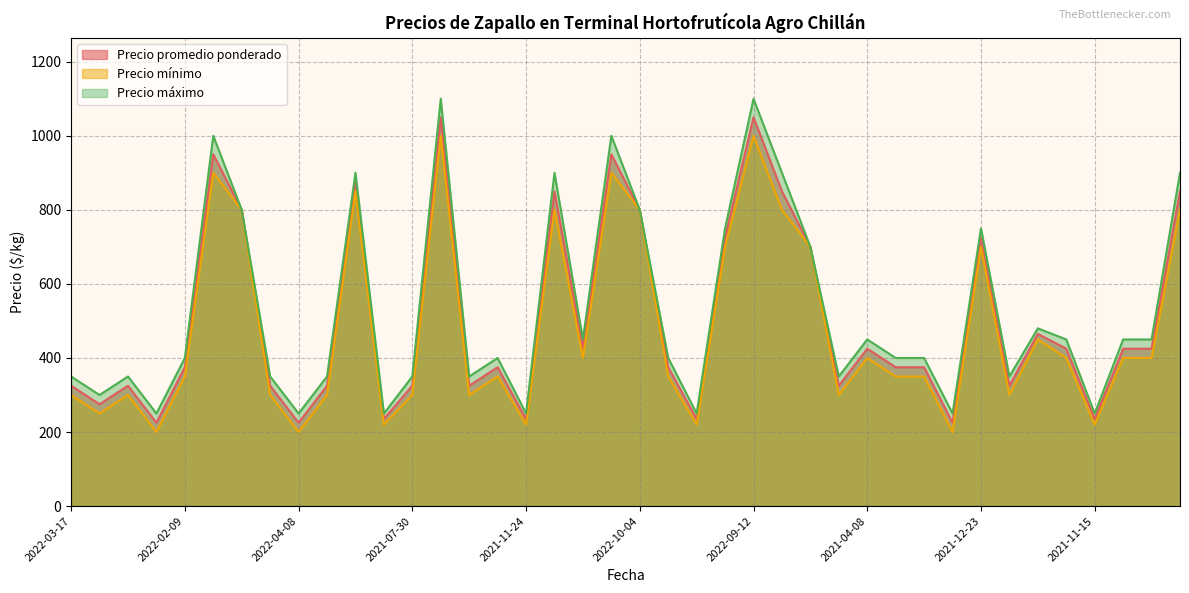

Rank the series by their maximum value, from highest to lowest.

Precio máximo, Precio promedio ponderado, Precio mínimo